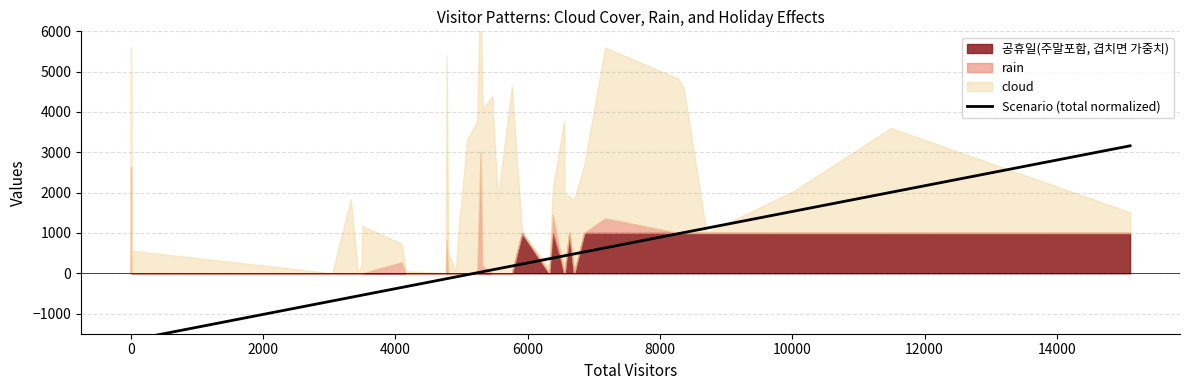

How many lines are shown in the chart?

1